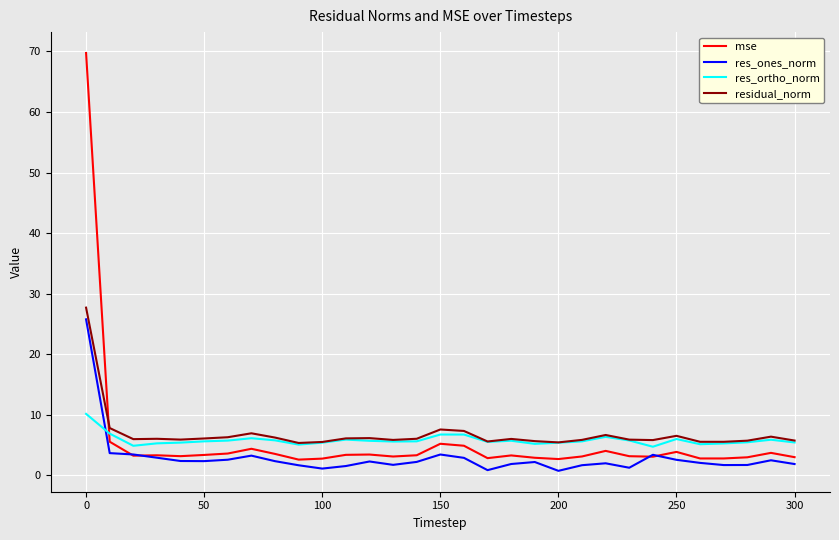

Which series has the widest spread of values?

mse